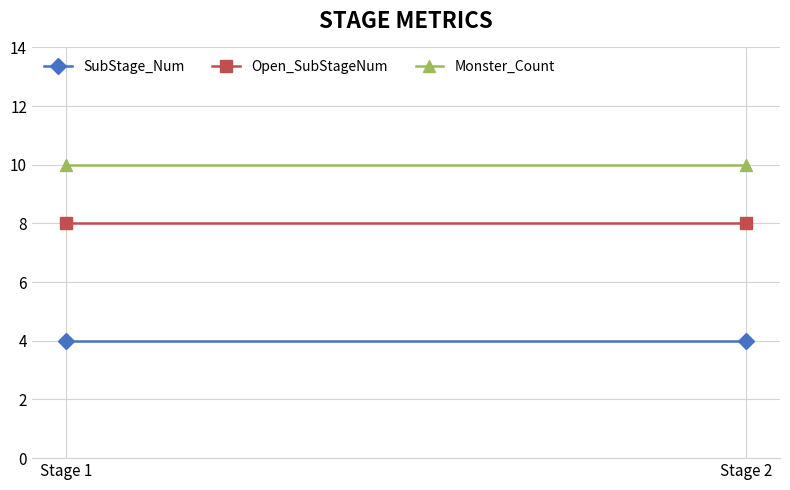

True or false: Monster_Count has a value of 10 at Stage 1.

True